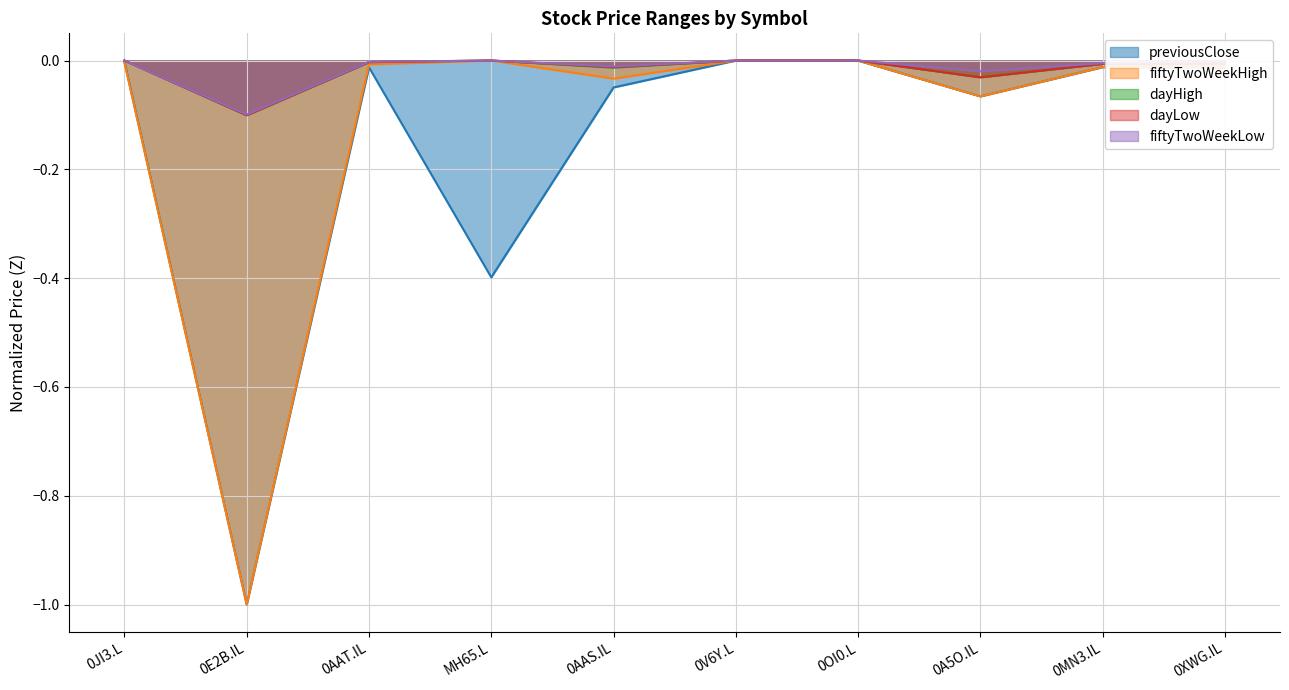

Reading left to right, what are all the values shown in this chart?

previousClose: -0.0	-1.0	-0.0	-0.4	-0.0	-0.0	-0.0	-0.1	-0.0	-0.0
fiftyTwoWeekHigh: -0.0	-1.0	-0.0	-0.0	-0.0	-0.0	-0.0	-0.1	-0.0	-0.0
dayHigh: -0.0	-0.1	-0.0	-0.0	-0.0	-0.0	-0.0	-0.0	-0.0	-0.0
dayLow: -0.0	-0.1	-0.0	-0.0	-0.0	-0.0	-0.0	-0.0	-0.0	-0.0
fiftyTwoWeekLow: -0.0	-0.1	-0.0	-0.0	-0.0	-0.0	-0.0	-0.0	-0.0	-0.0